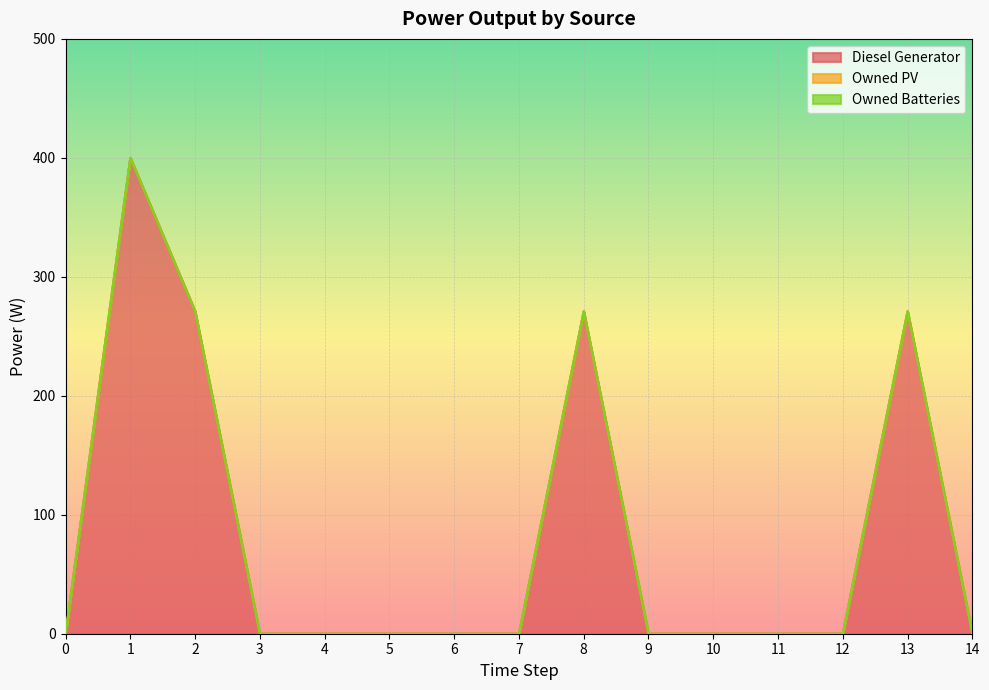

At how many categories does at least one series exceed 235?

4